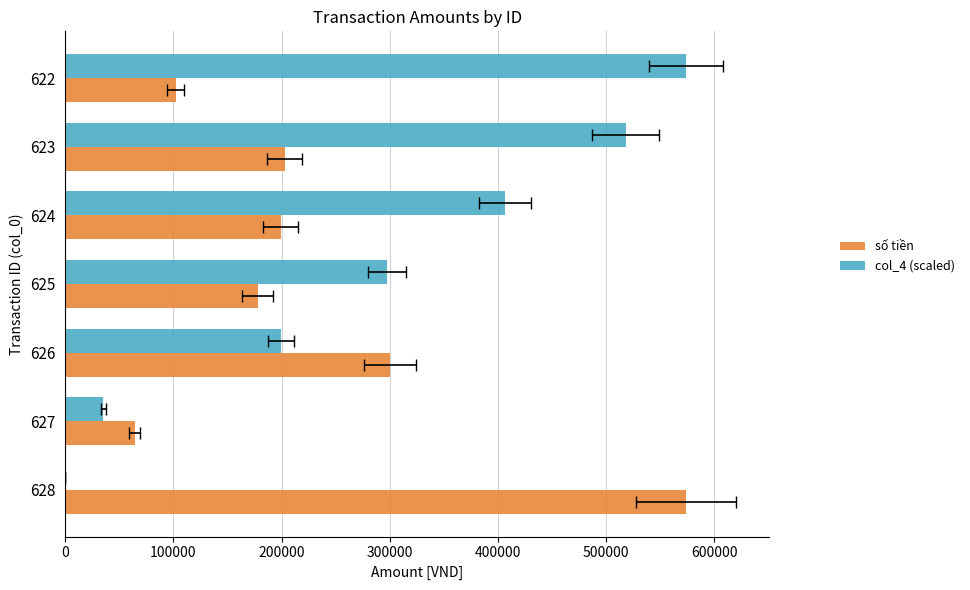

What value does the số tiền series have at 623?

203000.0